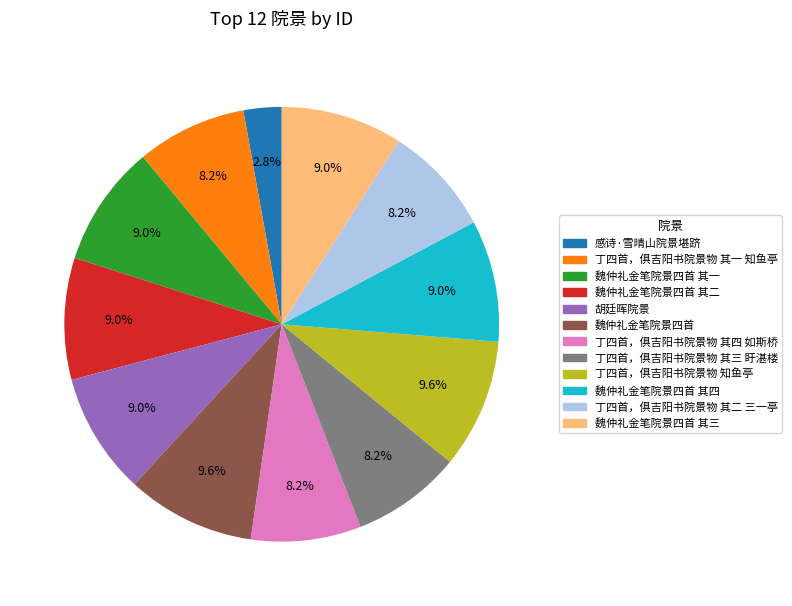

What is the smallest slice in the pie chart?

感诗·雪晴山院景堪跻